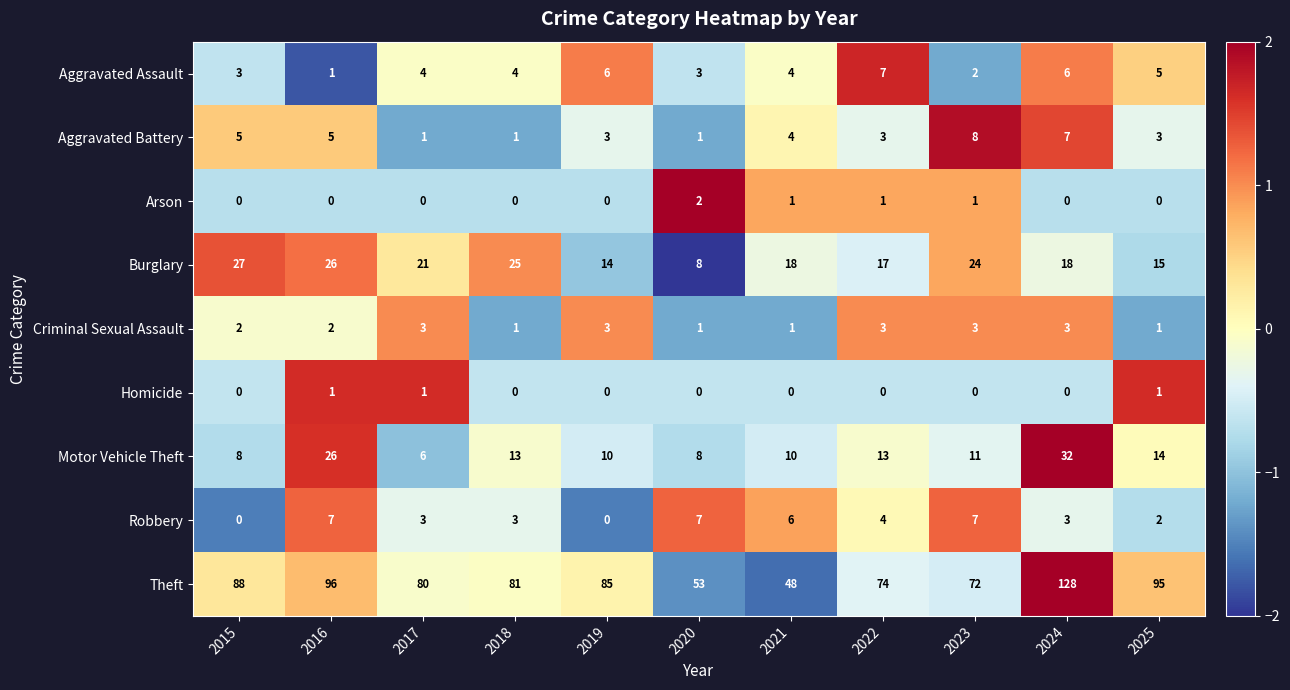

Count the Criminal Sexual Assault values in the range 1 to 3.

11